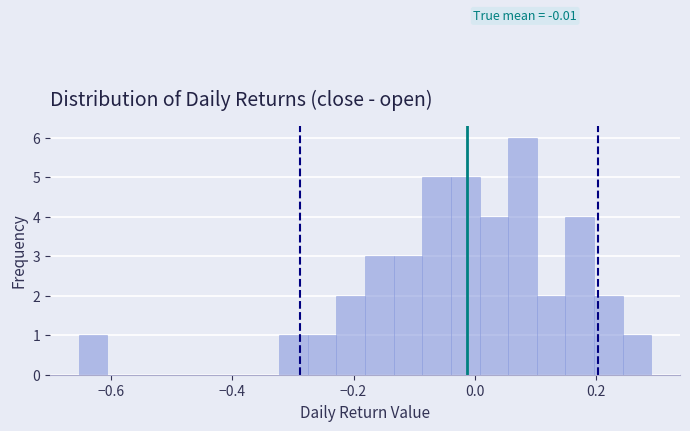

Read against the x-axis, roughly where is the centre of the tallest bar?

0.08